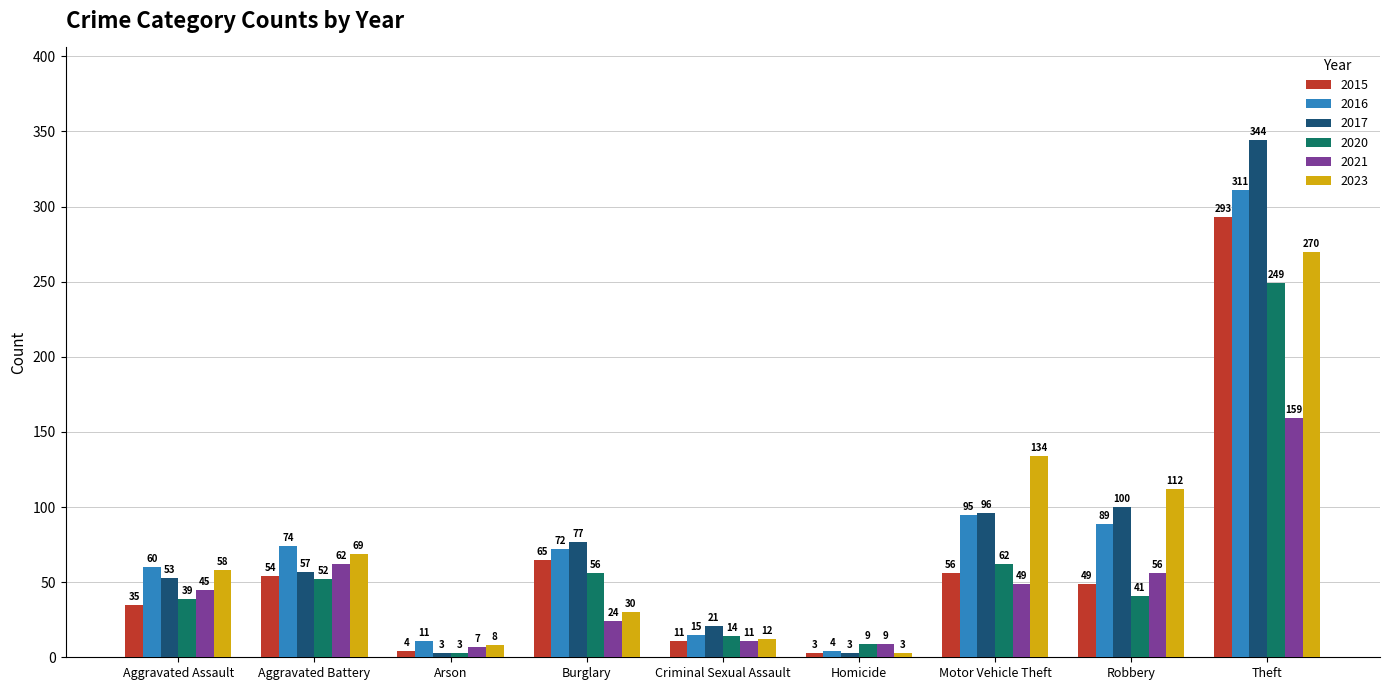

What is the spread (max minus min) of values at Homicide?

6